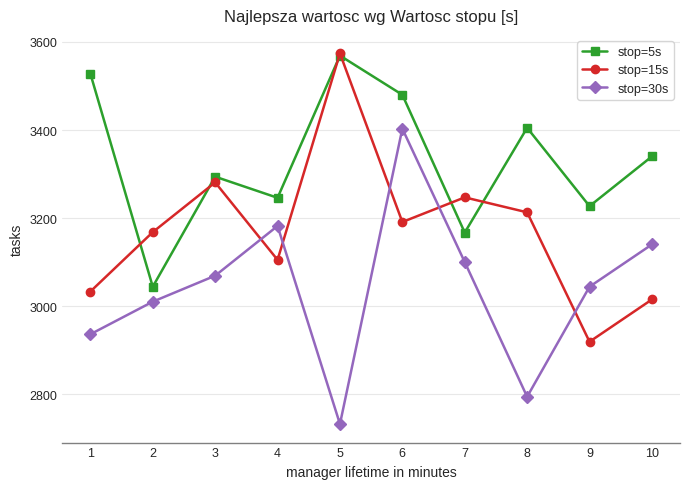

At how many categories does at least one series exceed 3108?

10